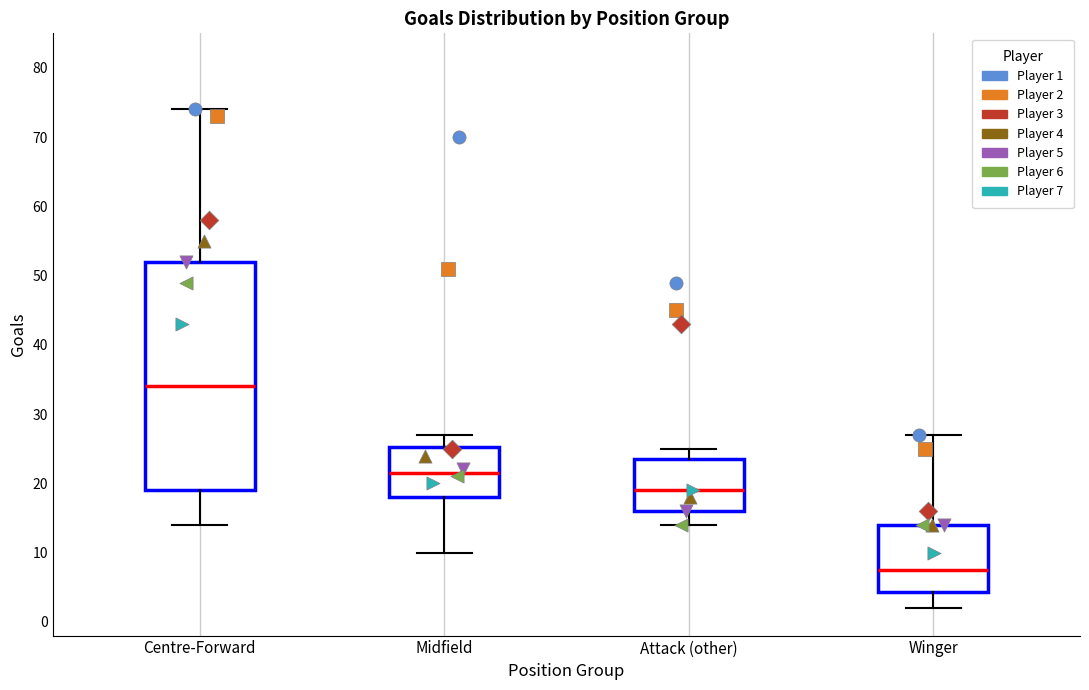

Where does the median line of the box for Attack (other) sit on the y-axis? The values are not printed on the chart, so give them approximately, as read against the axis.

19